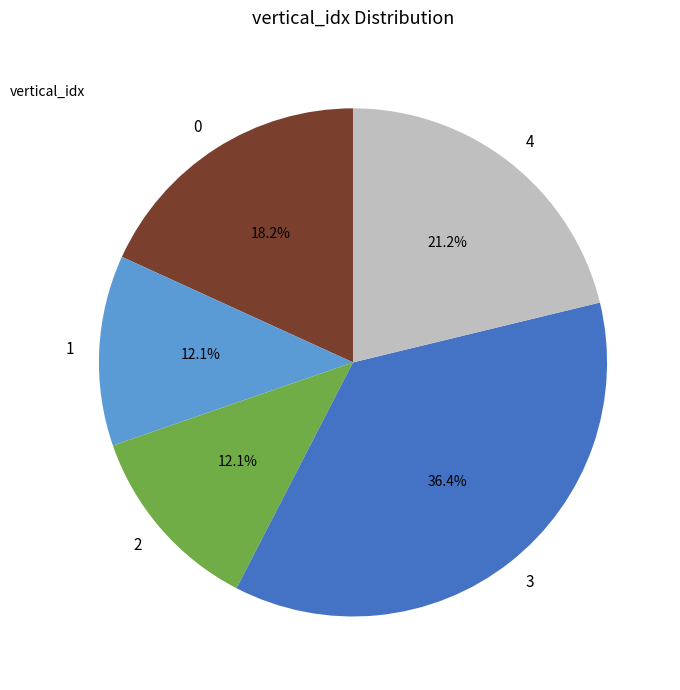

What is the largest slice in the pie chart?

3